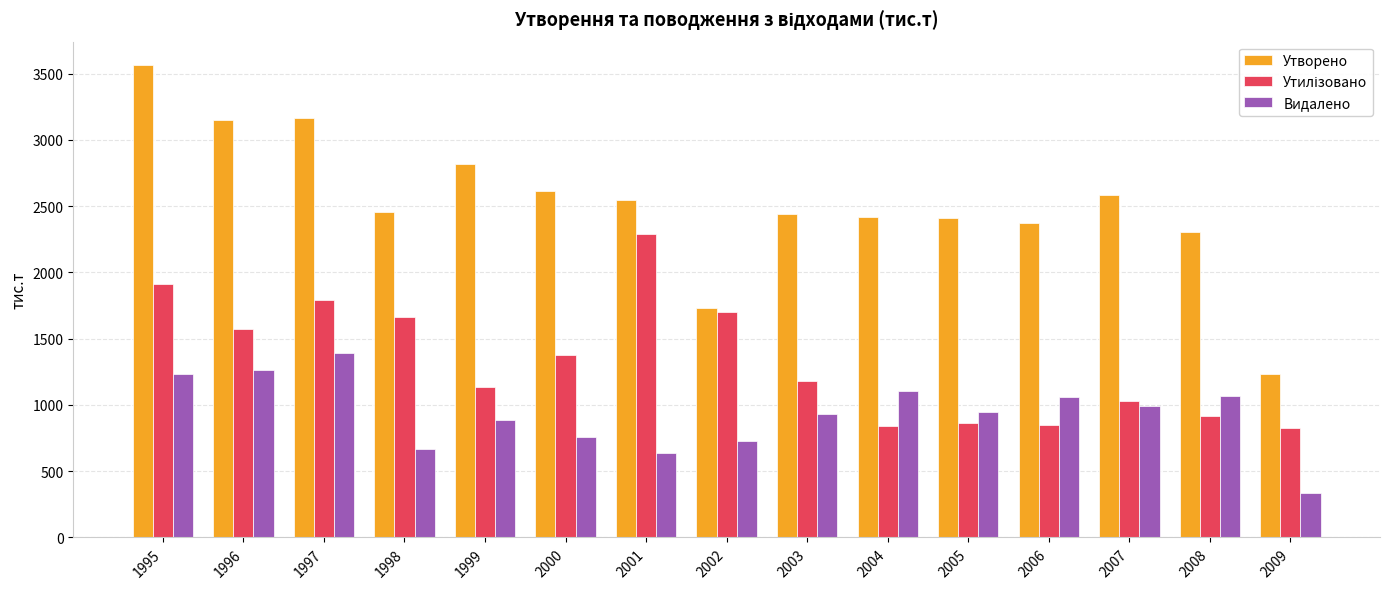

At which category is the sum across all series the highest?

1995